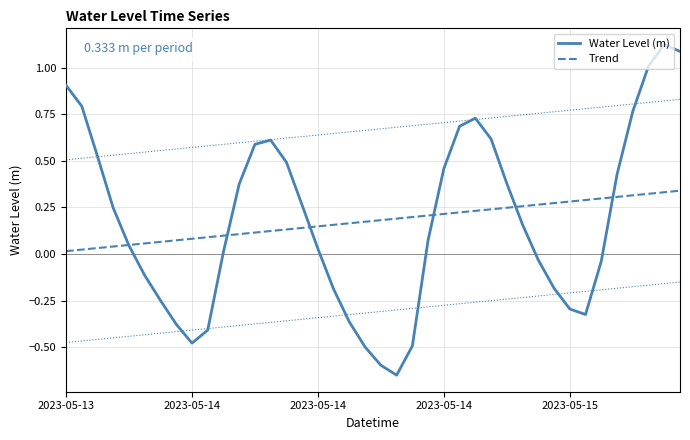

What is the difference between the second highest and second lowest values in the Water Level (m) series?

1.7